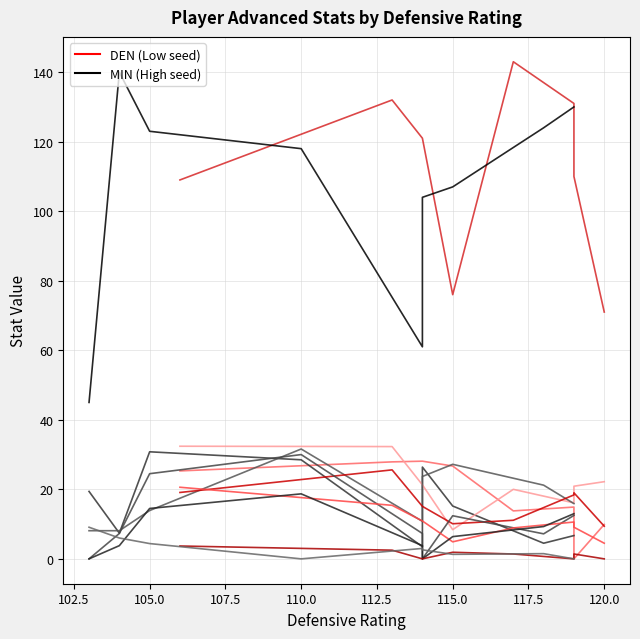

In drb_pct, how many points are higher than both neighbors (excluding endpoints)?

4